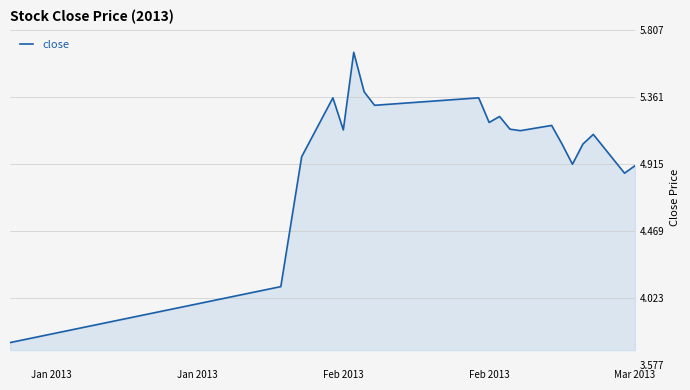

How many lines are shown in the chart?

1